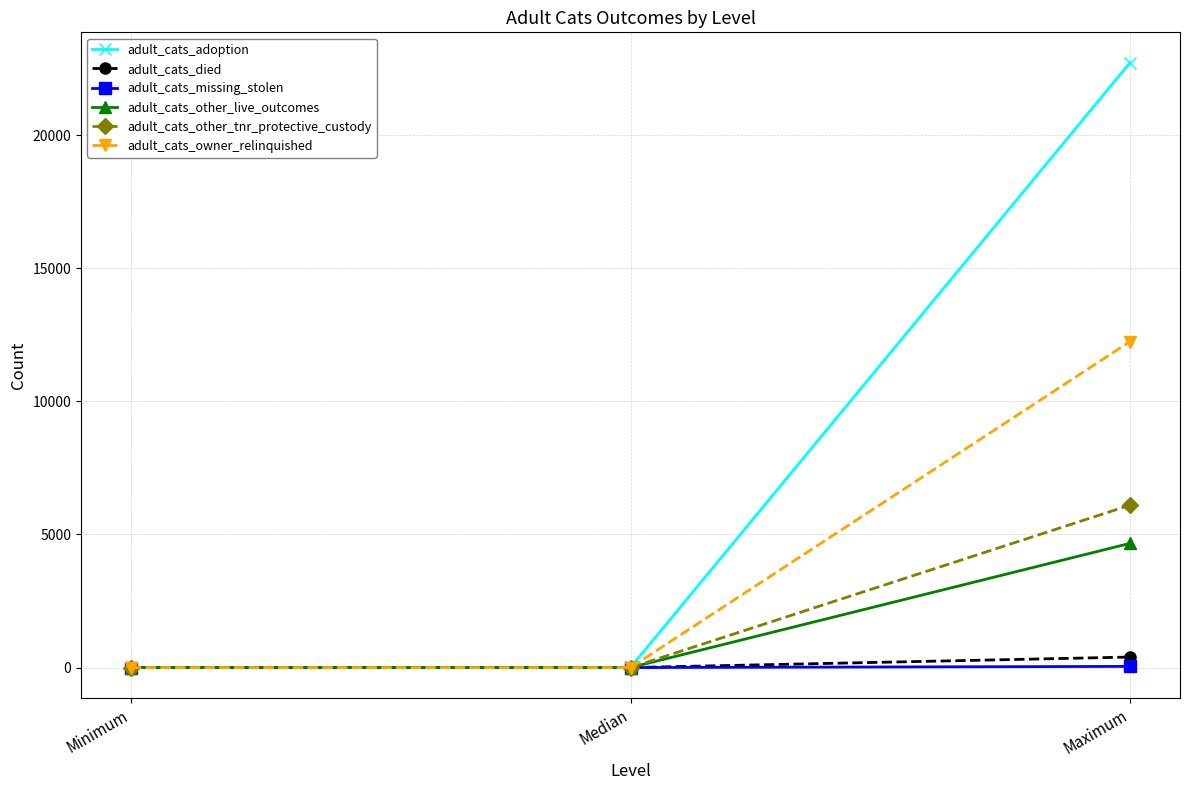

Which series has the largest total across all categories?

adult_cats_adoption